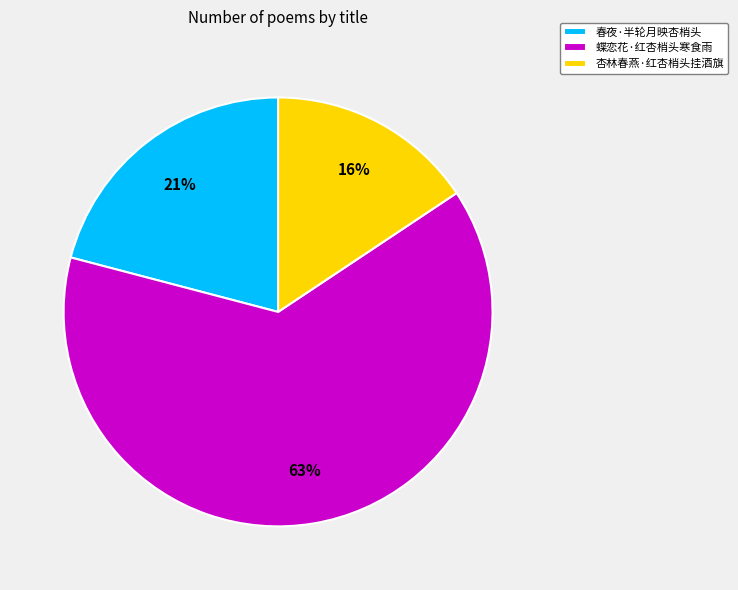

Which category has the biggest portion of the pie?

蝶恋花·红杏梢头寒食雨